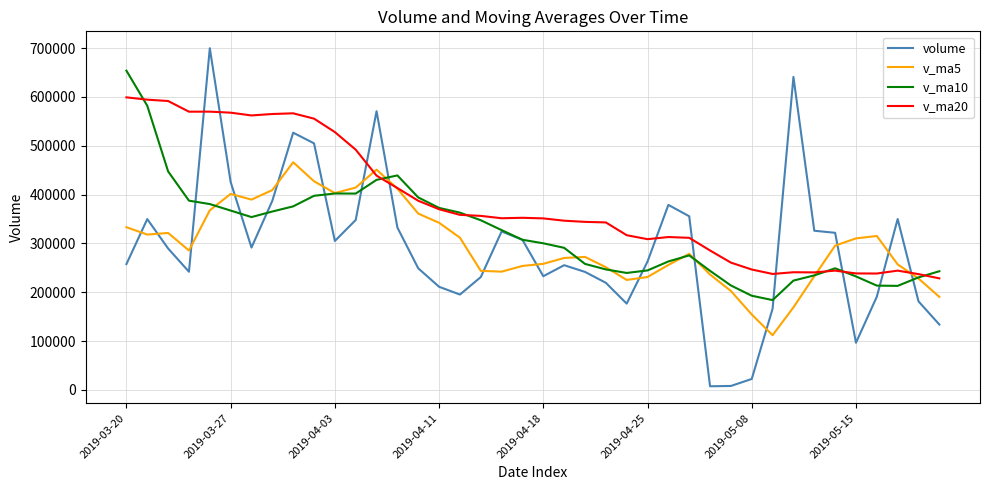

List the series in order of their peak value, highest first.

volume, v_ma10, v_ma20, v_ma5